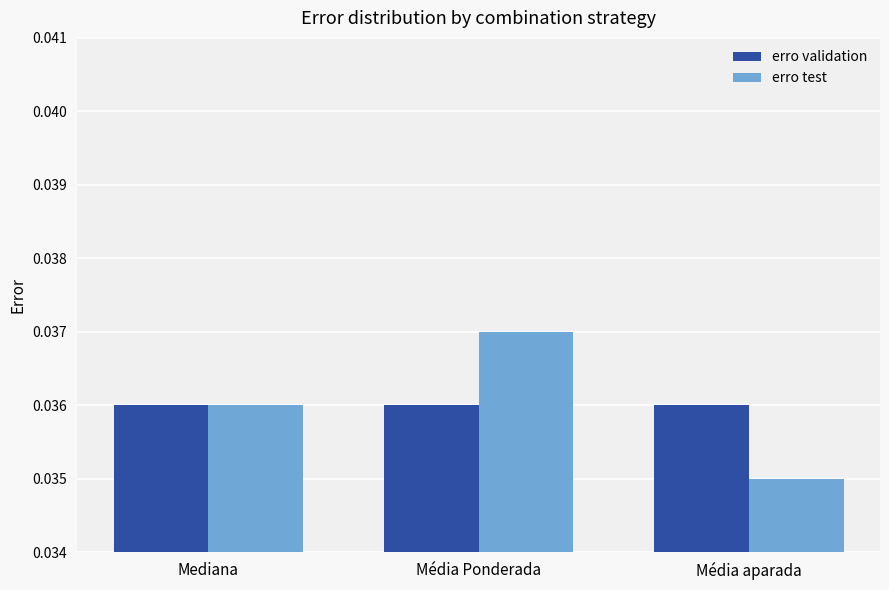

Which category has the highest value across all series?

Média Ponderada